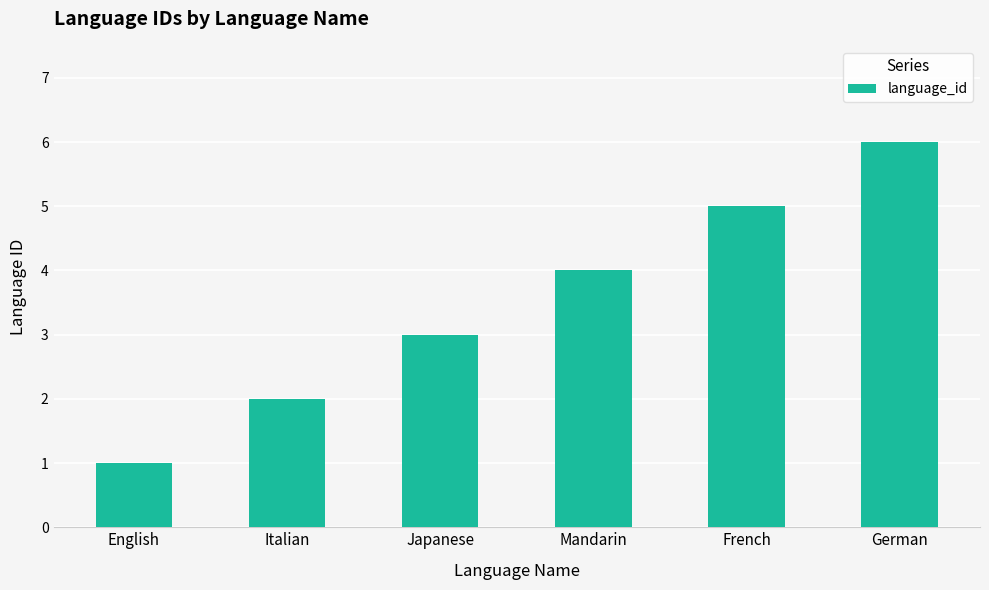

What is the average value?

4